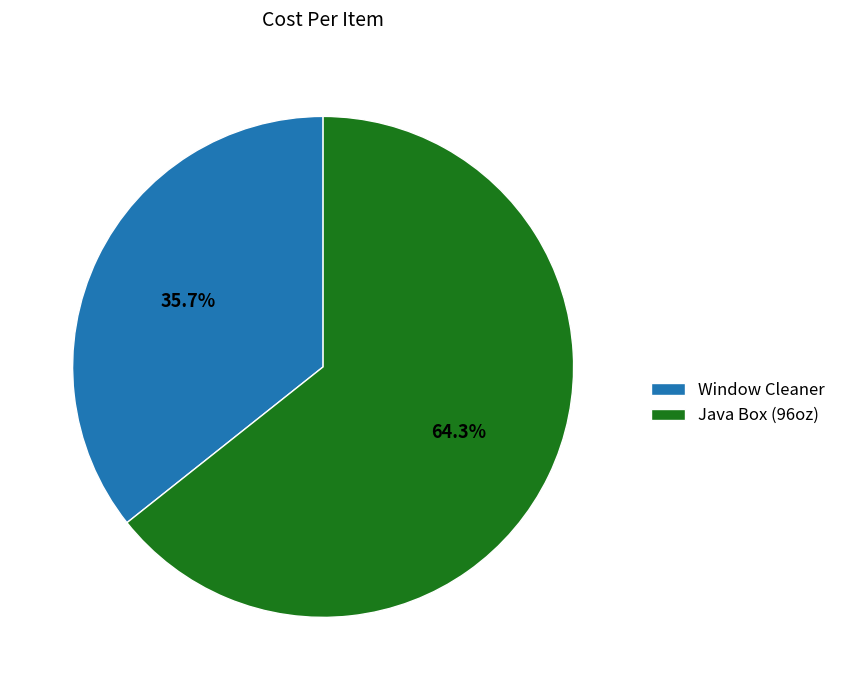

How many segments does this pie chart have?

2